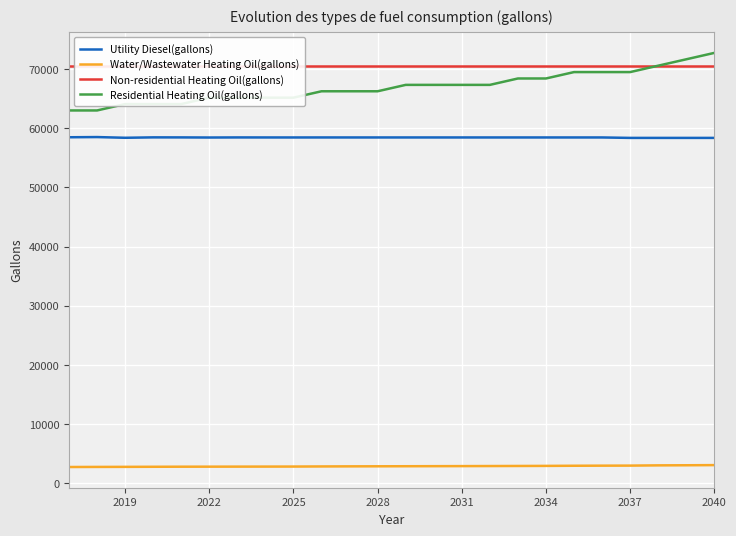

What is the average value of the Utility Diesel(gallons) series?

58432.0